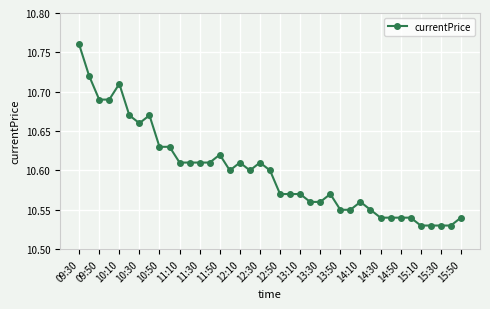

True or false: the data has more than 0 interior local peaks.

True